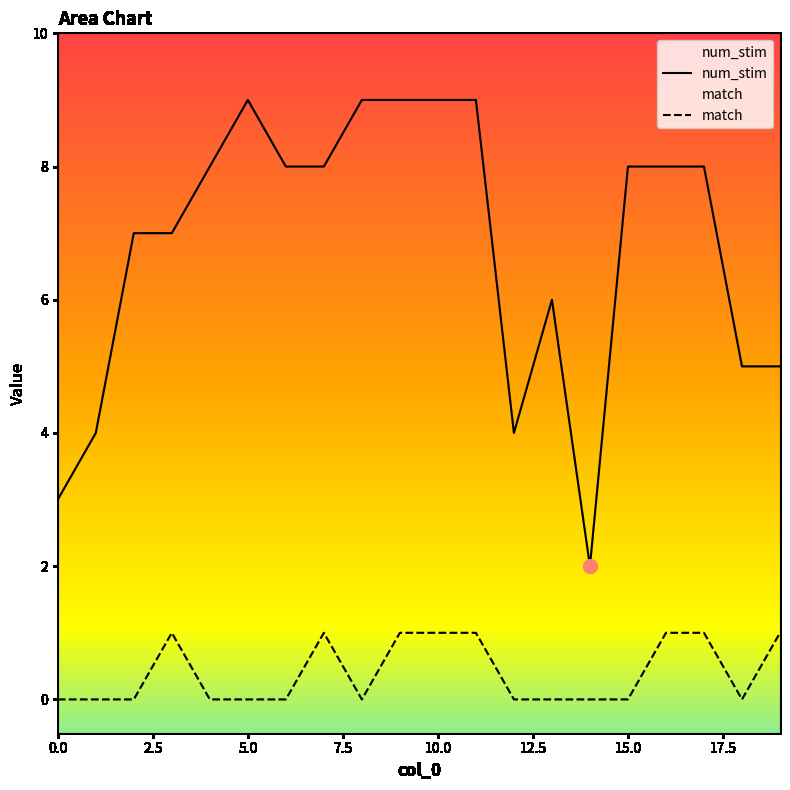

Where is the first local maximum for match?

3